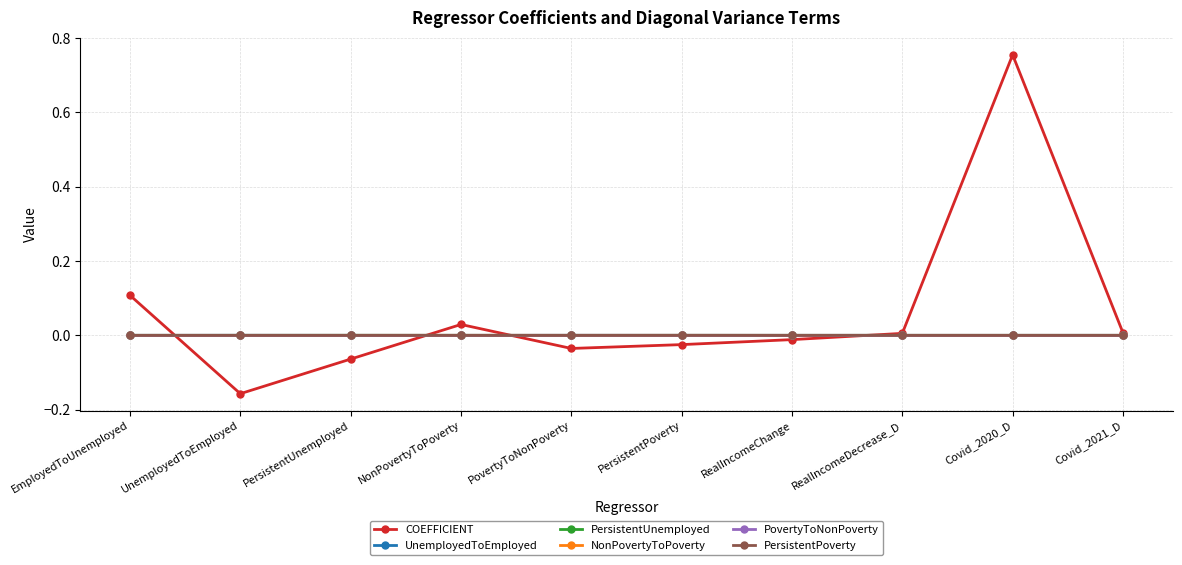

Which series has the largest total across all categories?

COEFFICIENT